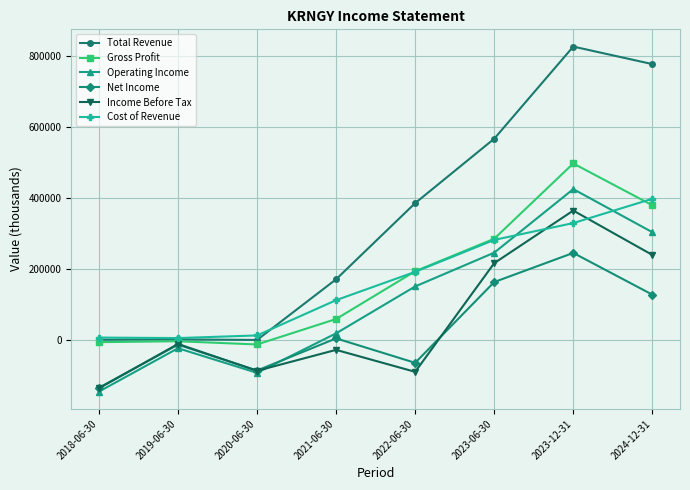

What is the label of the 5th point from the left?

2022-06-30